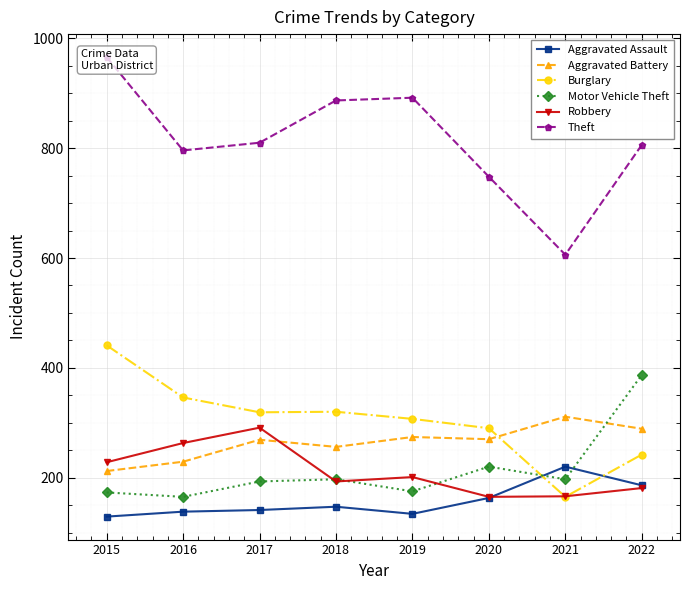

At which category is the sum across all series the highest?

2015